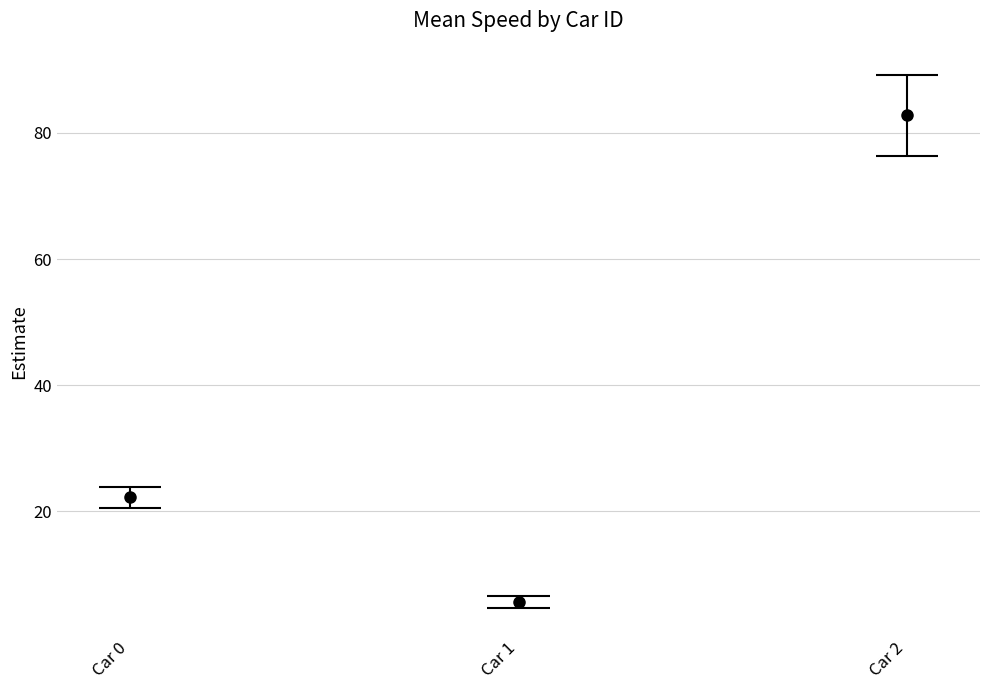

Which has a higher value, Car 2 or Car 0?

Car 2